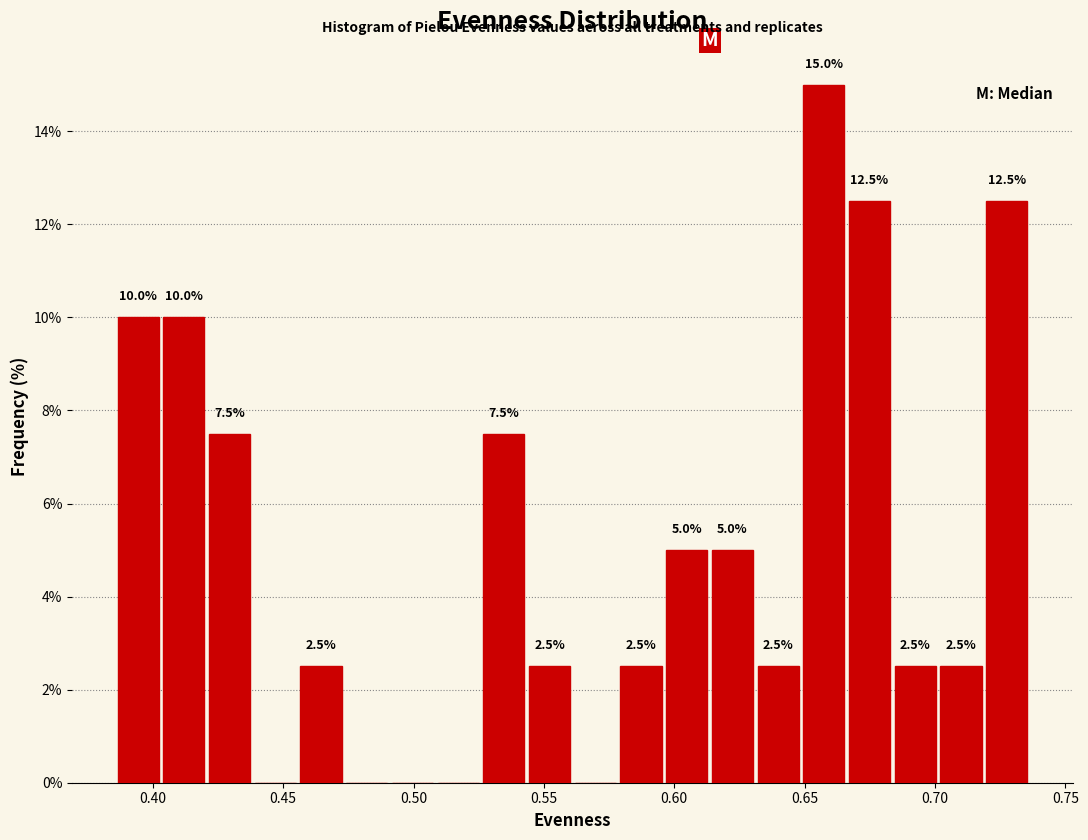

Read against the x-axis, roughly where is the centre of the tallest bar?

0.655